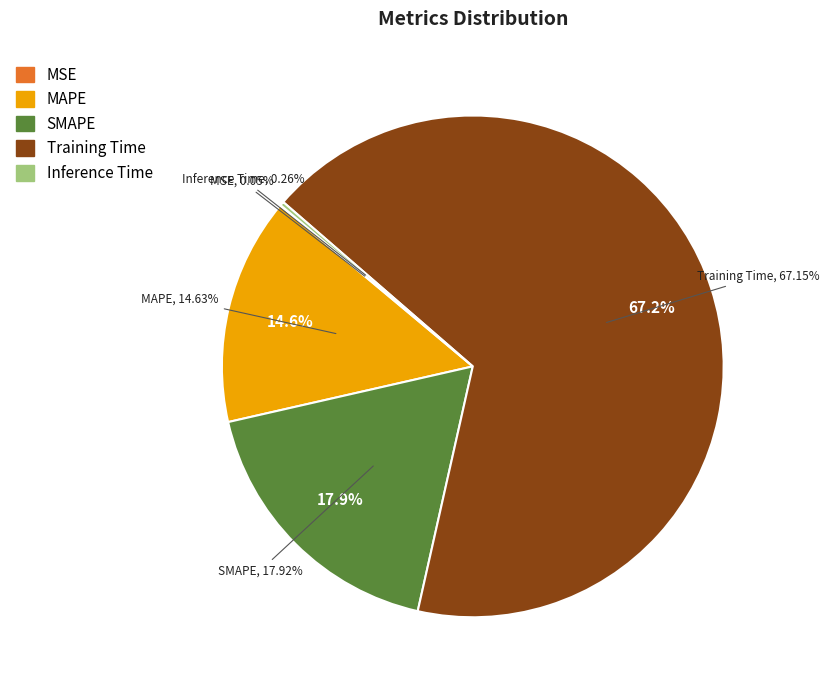

What percentage do Training Time and SMAPE together represent?

85.1%